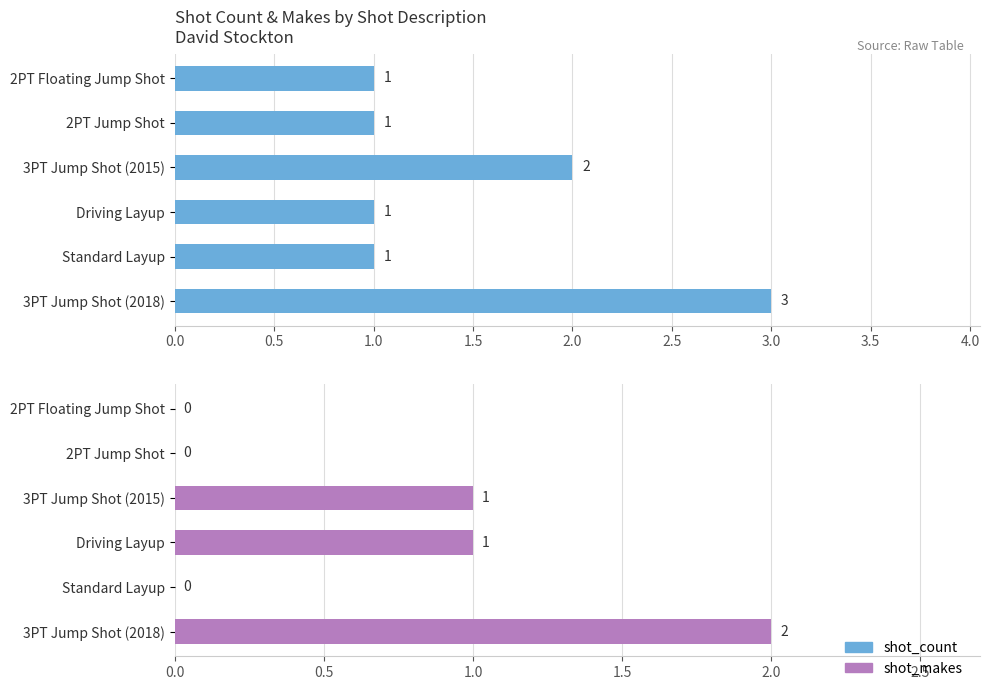

What is the highest value of the shot_makes series?

2